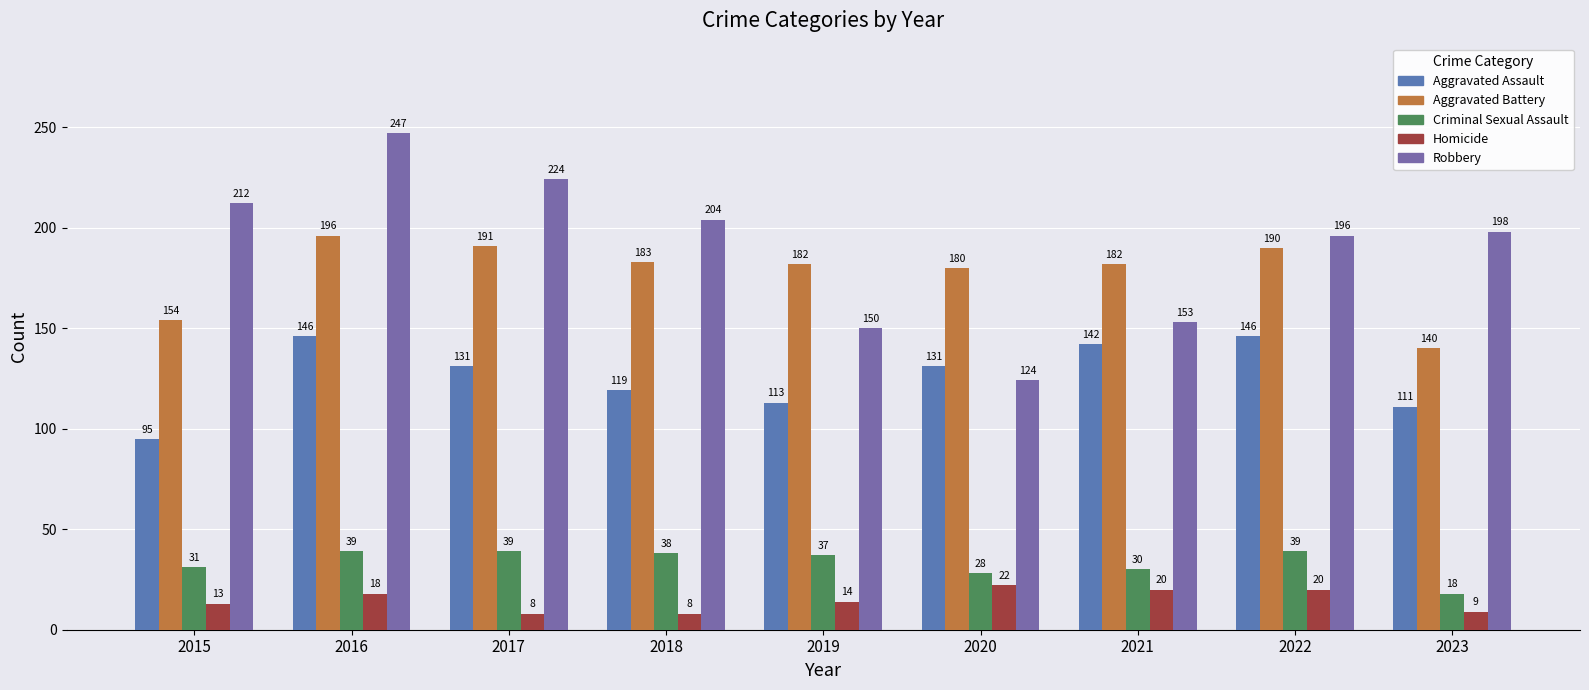

Rank the series at 2018 from lowest to highest value.

Homicide, Criminal Sexual Assault, Aggravated Assault, Aggravated Battery, Robbery